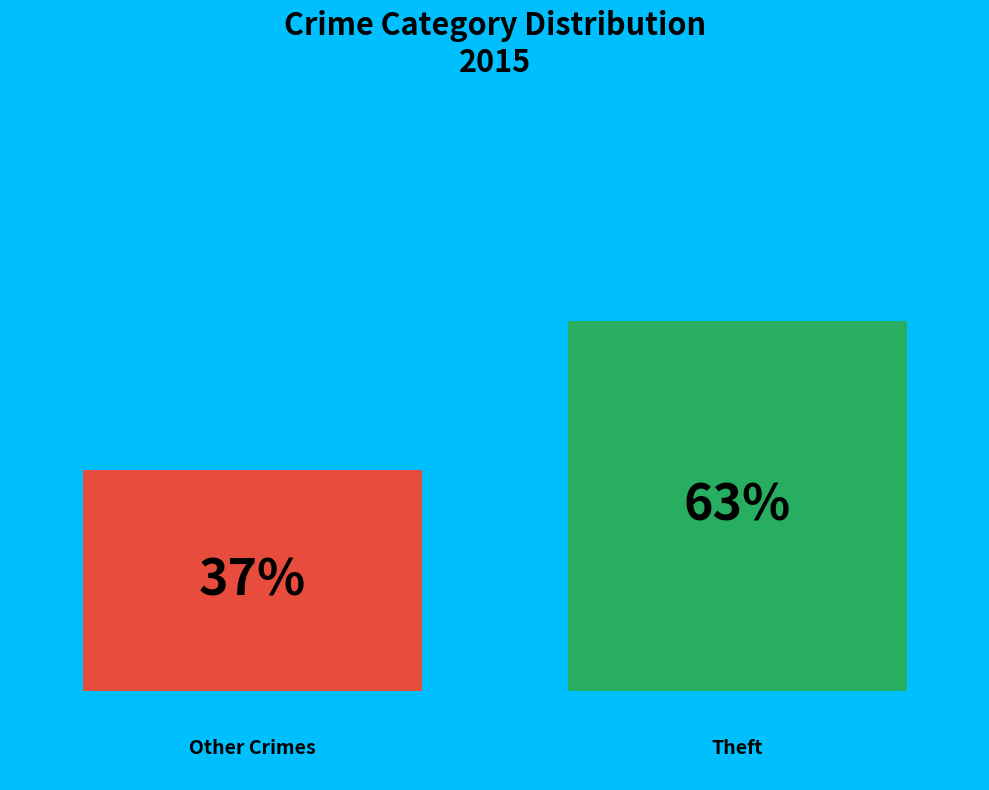

Are the bars horizontal?

No